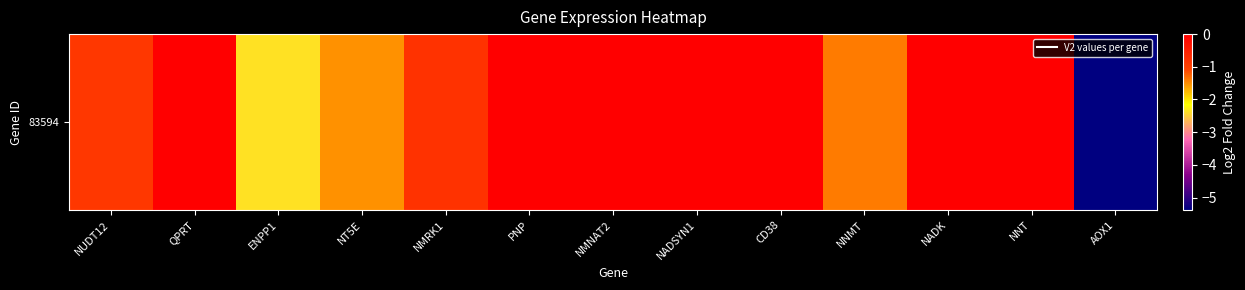

True or false: the data shows -1.1 at NMRK1.

False